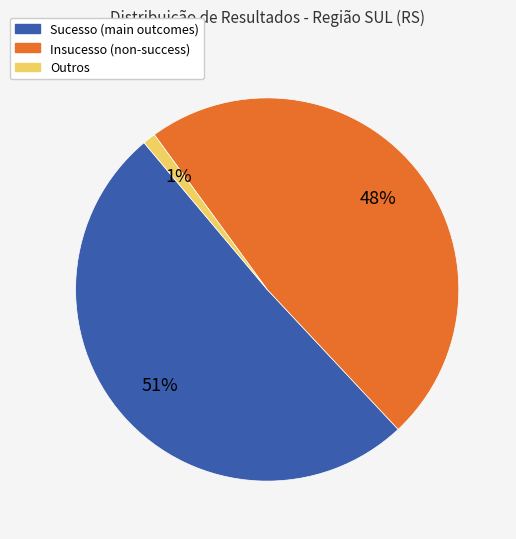

How many segments does this pie chart have?

3